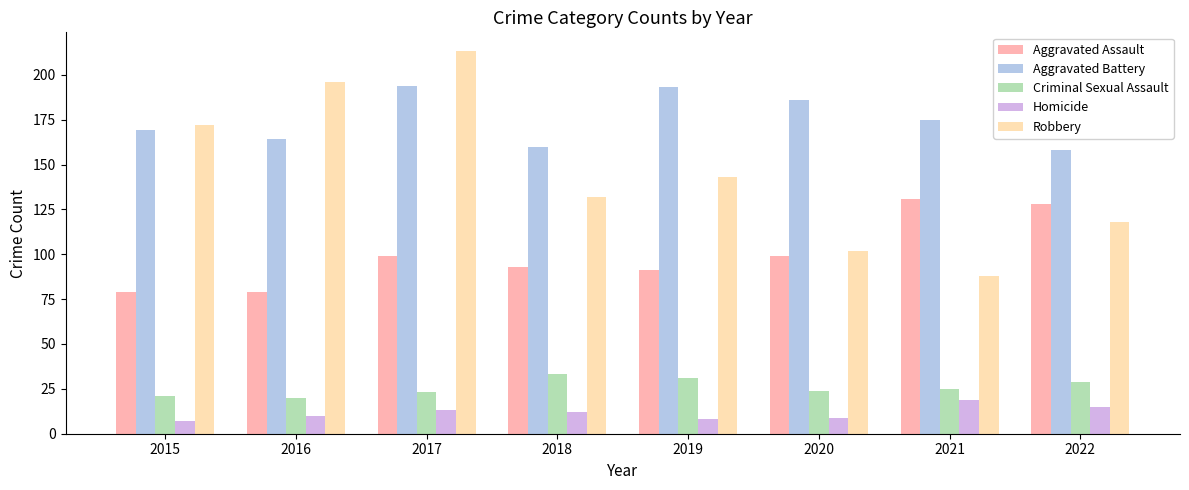

Between 2018 and 2019, which series saw the biggest shift?

Aggravated Battery